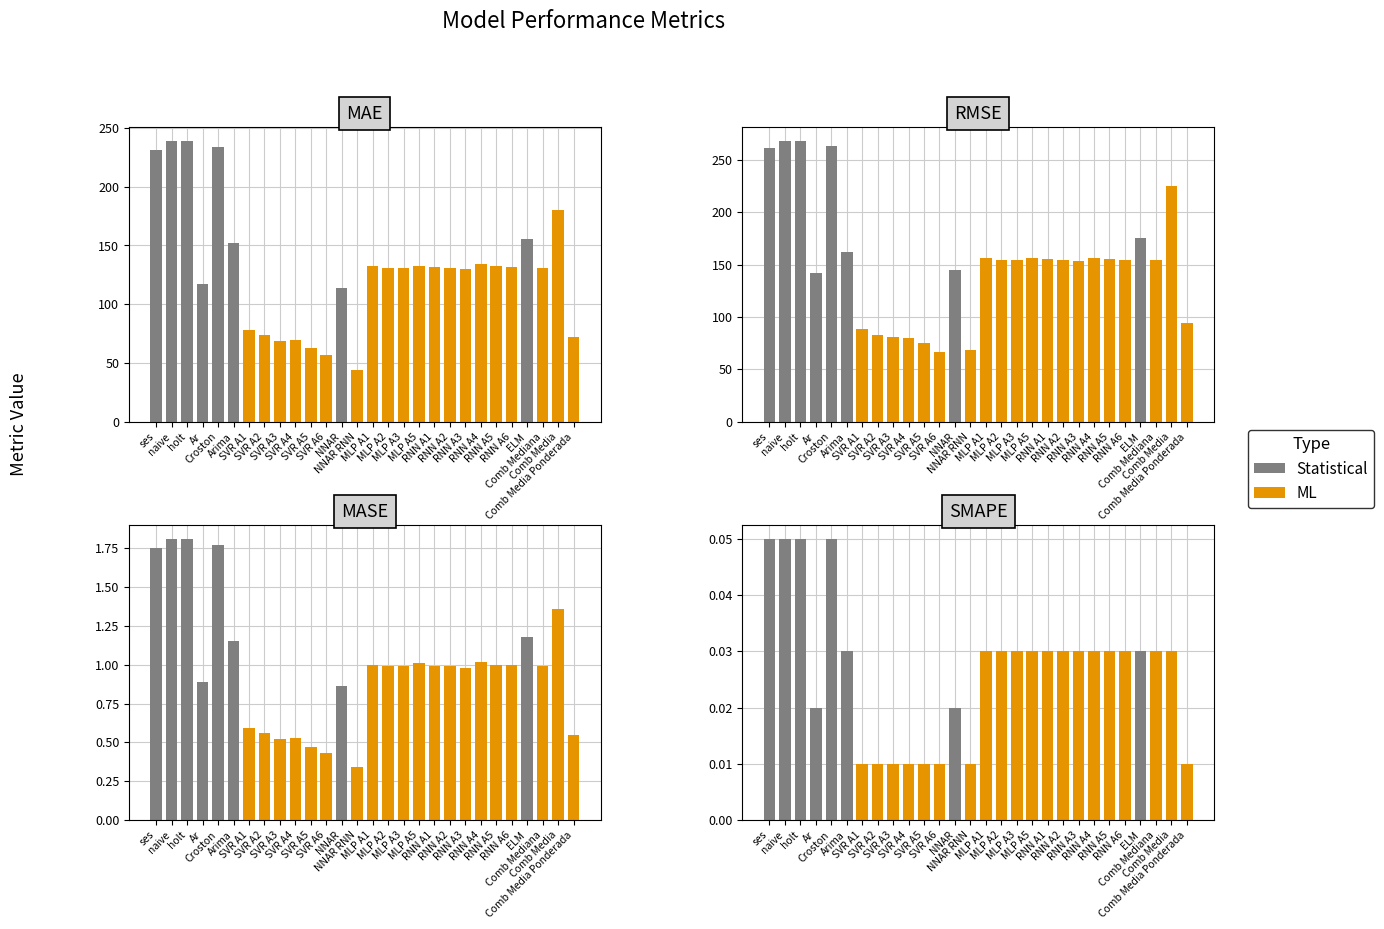

The value of Statistical at MLP A1 is 0.0. True or false?

True